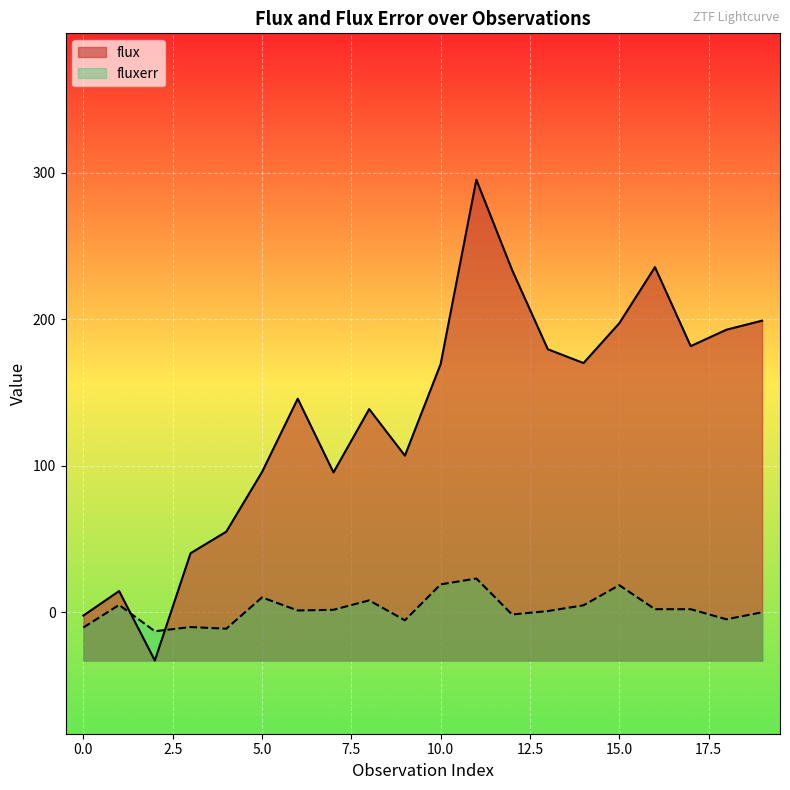

Which series ends up on top after the final intersection of fluxerr and flux?

flux